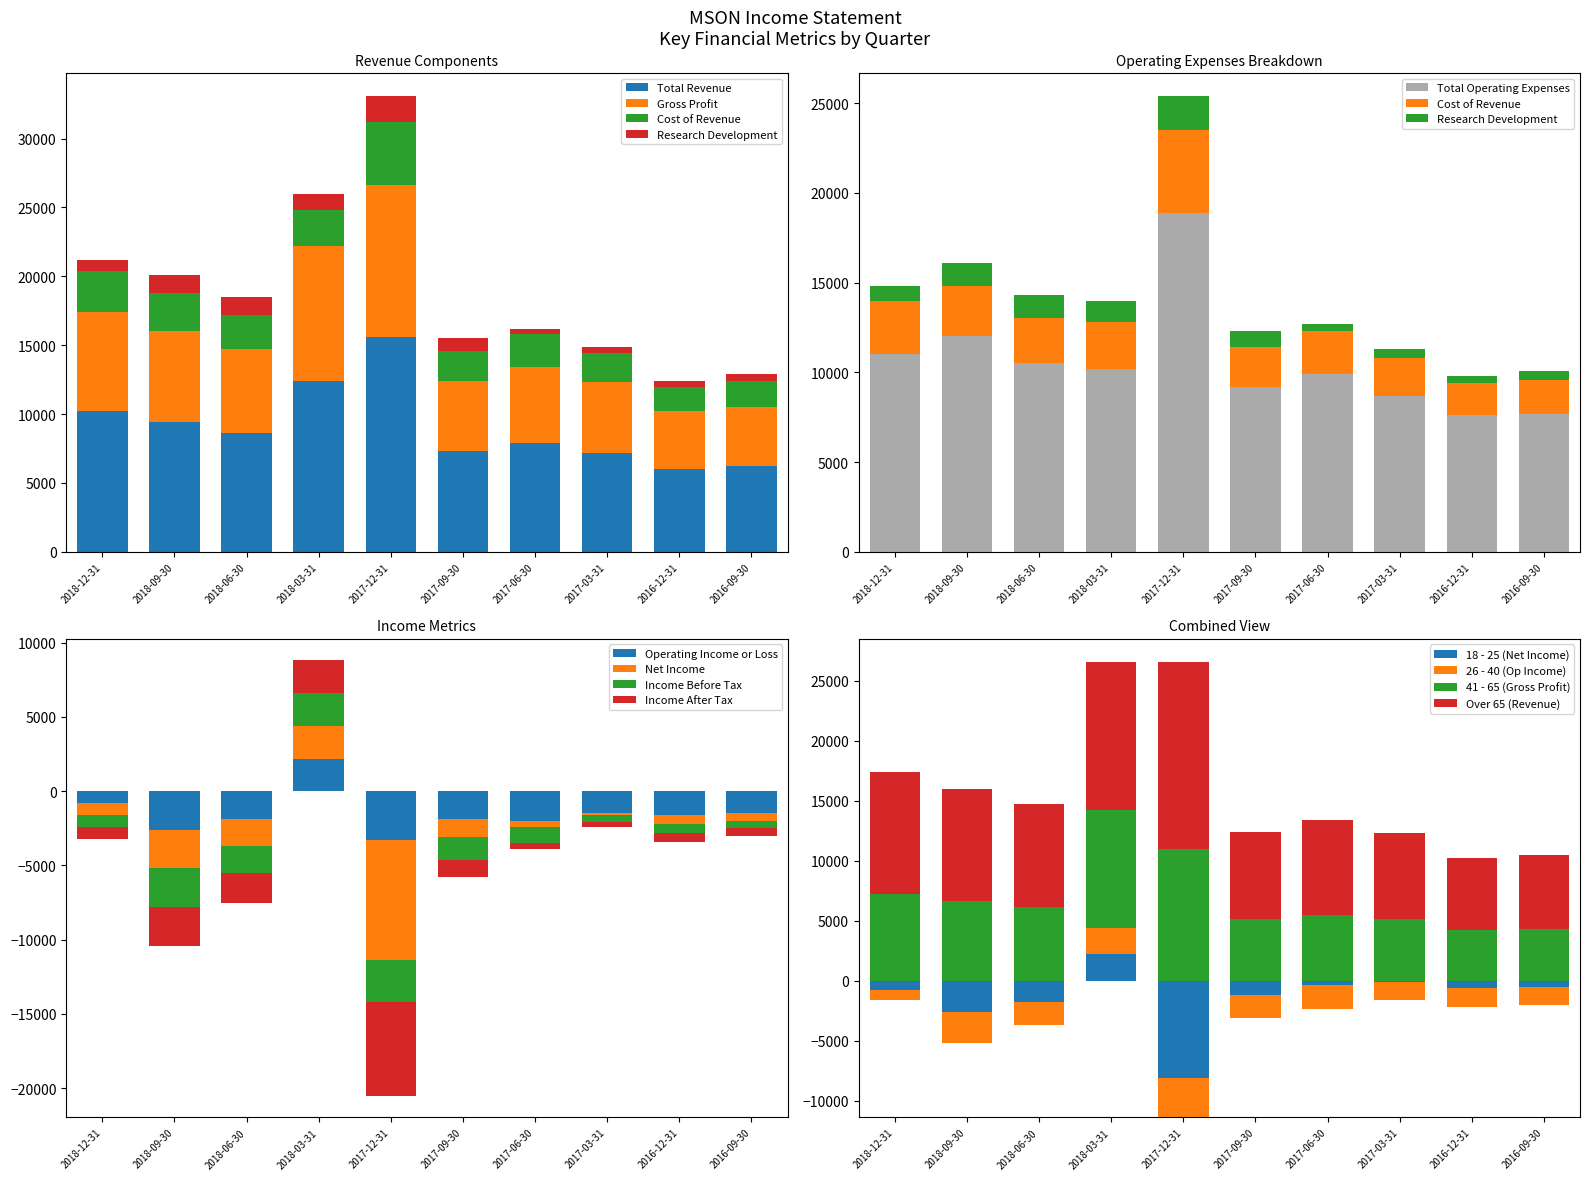

How many bars are there in total?

40